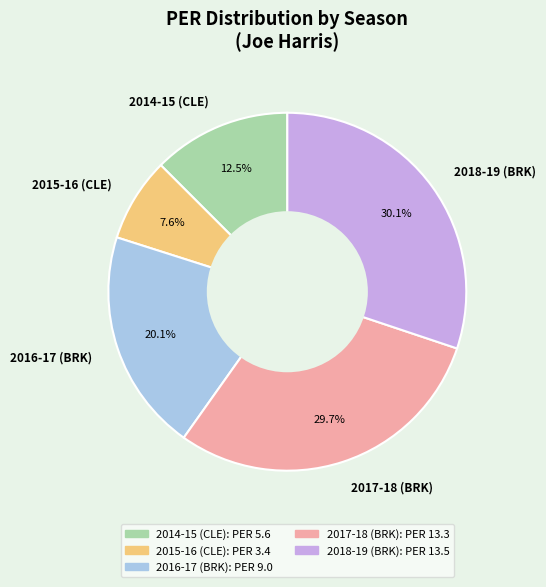

What percentage is NOT represented by 2017-18 (BRK)?

70.3%